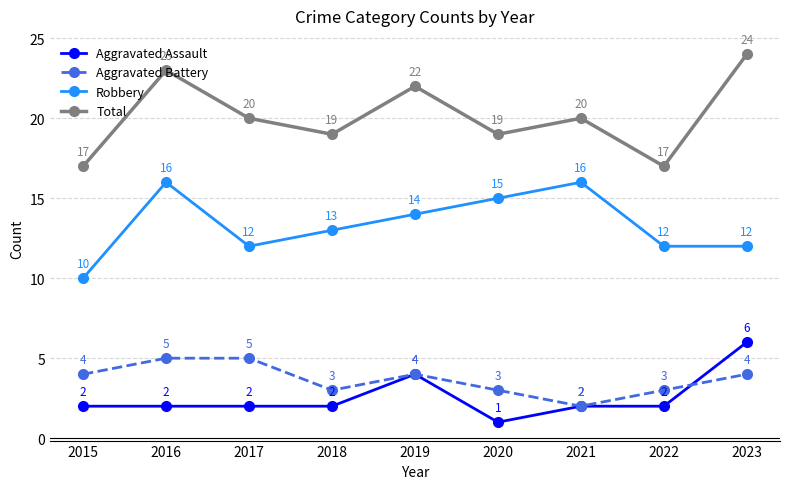

How many lines are shown in the chart?

4